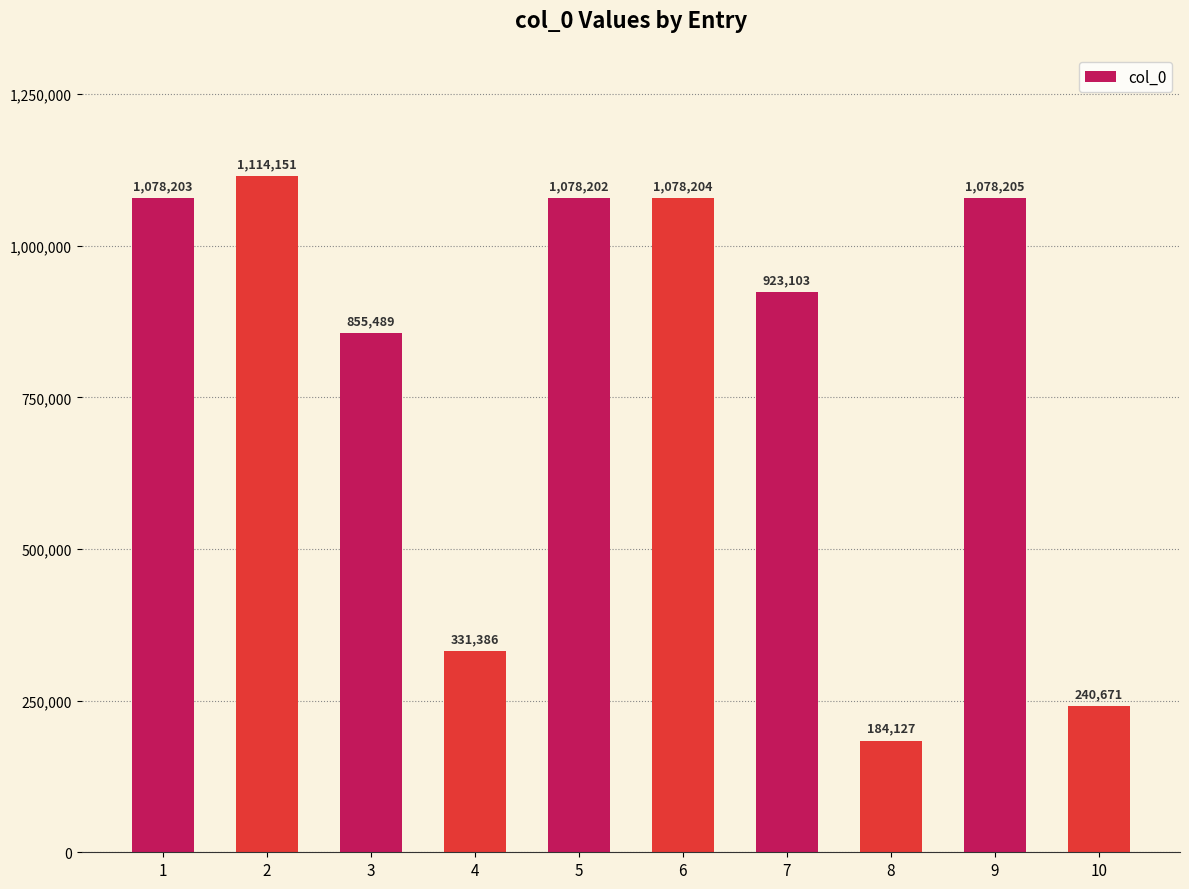

Are the bars grouped side by side (vs. stacked)?

No